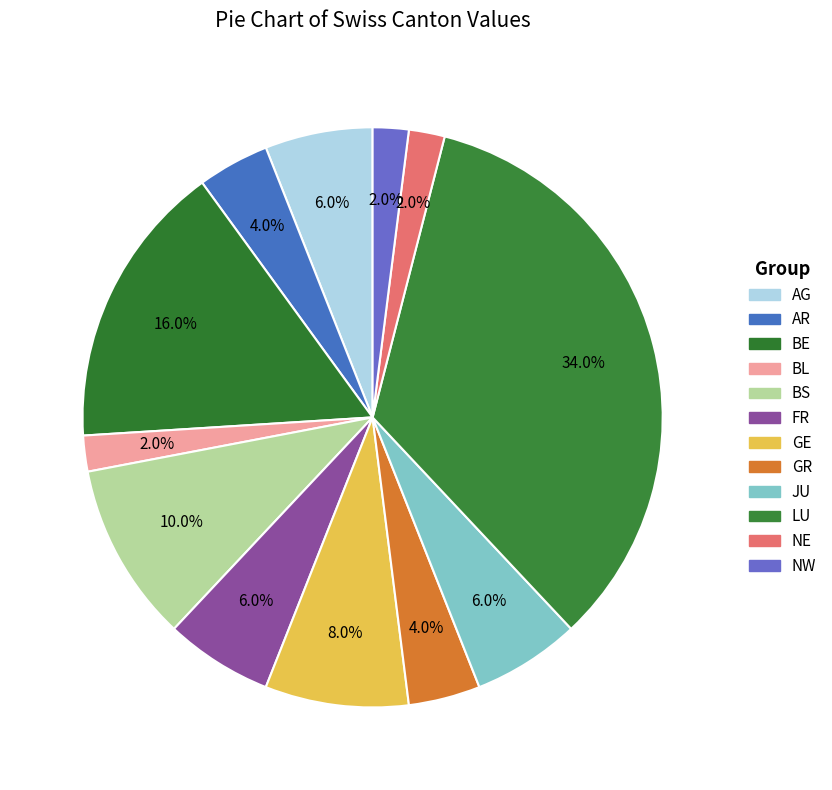

To the nearest percent, what is the combined percentage of BS and GE?

18%